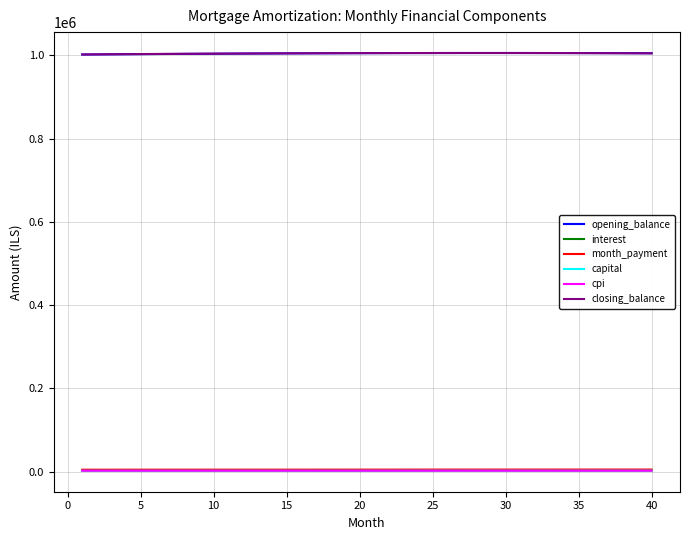

True or false: capital and interest intersect in this chart.

False